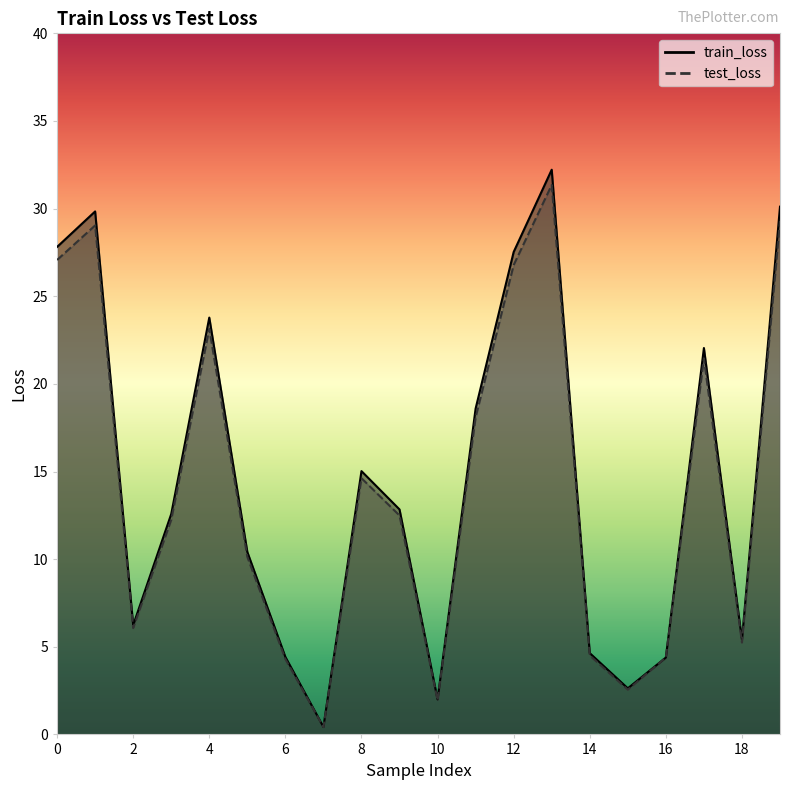

What is the sum of all train_loss values?

292.9